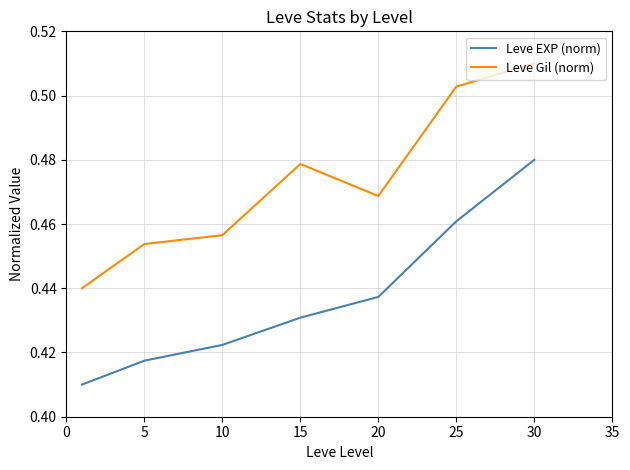

How many series are shown in this chart?

2